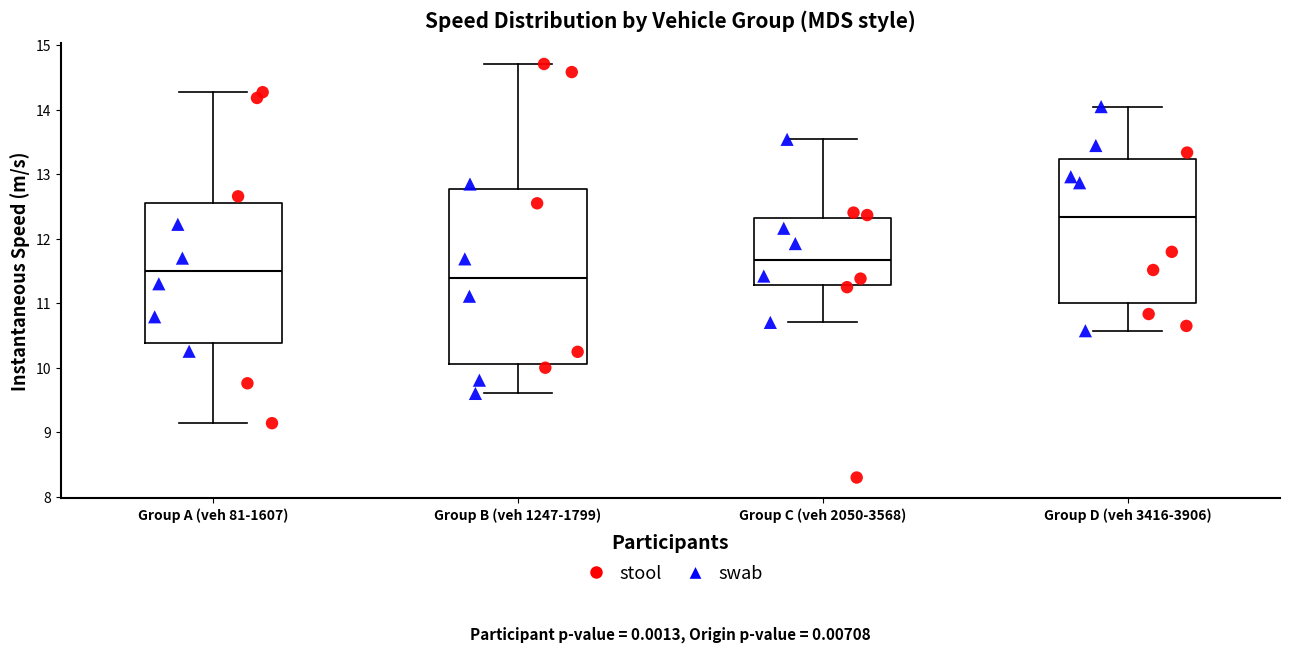

Where does the lower whisker of the box for Group A (veh 81-1607) end on the y-axis? The values are not printed on the chart, so give them approximately, as read against the axis.

9.1